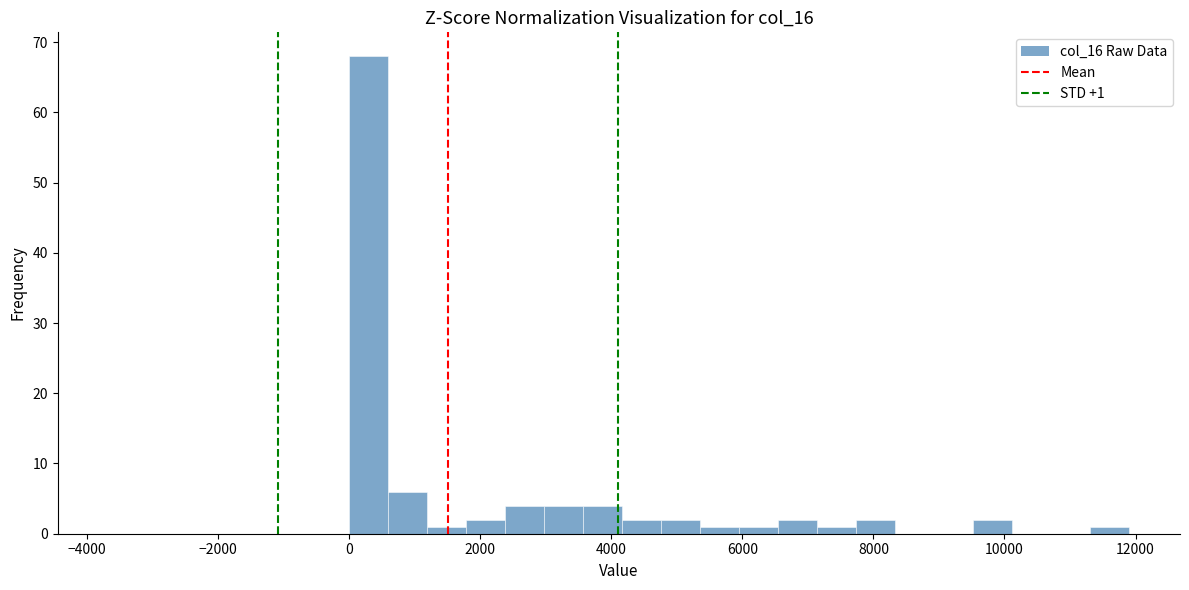

Read against the x-axis, roughly where is the centre of the tallest bar?

200